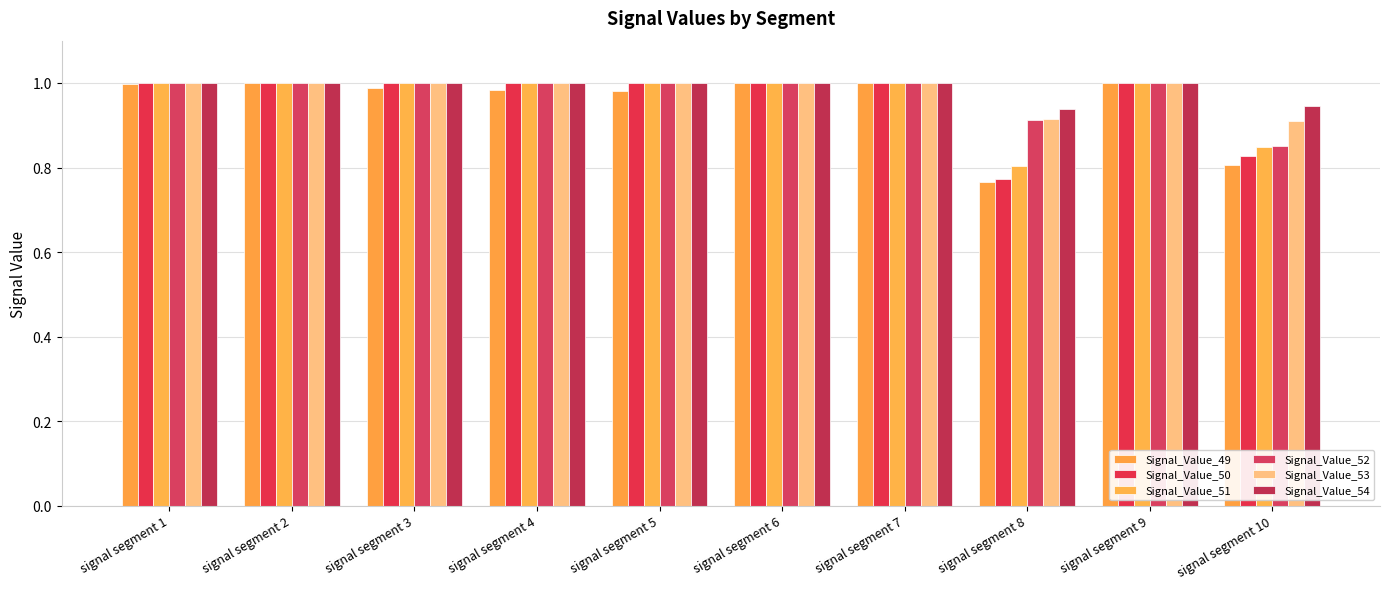

What is the difference between the maximum and minimum values in the Signal_Value_52 series?

0.1